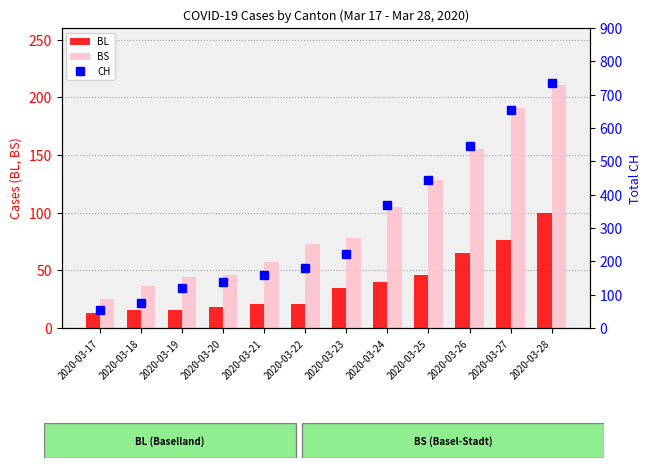

What is the total value across all series at 2020-03-28?

1045